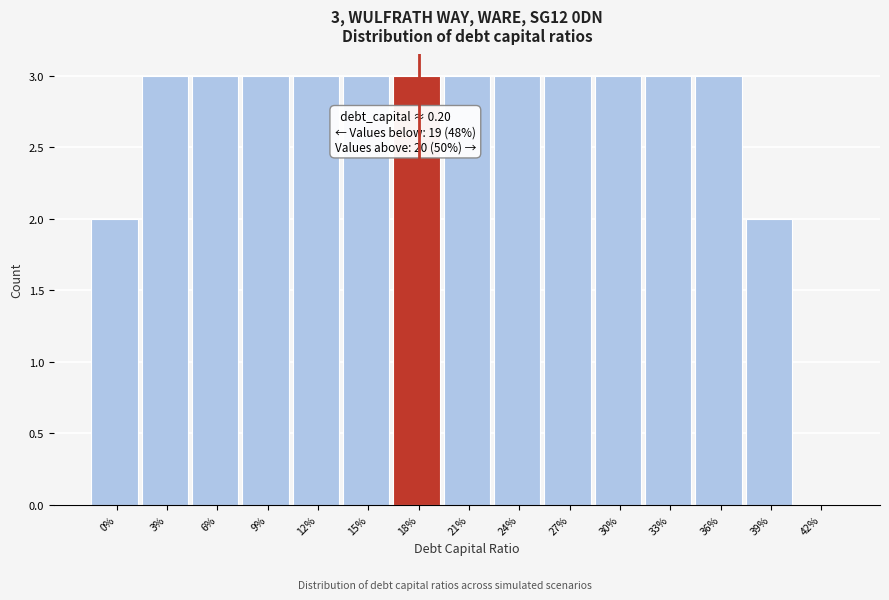

Reading right to left, list all the values displayed in this chart.

42%=0	39%=2	36%=3	33%=3	30%=3	27%=3	24%=3	21%=3	18%=3	15%=3	12%=3	9%=3	6%=3	3%=3	0%=2